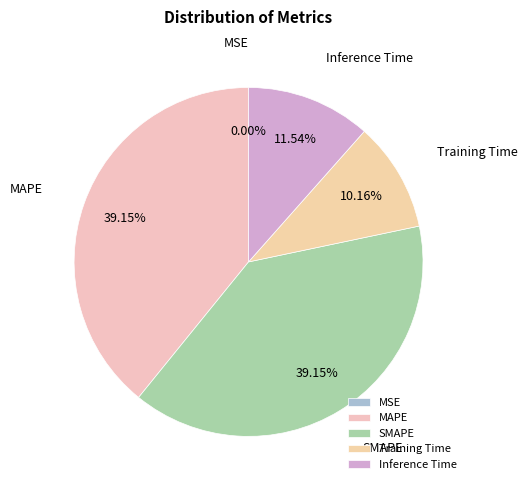

Do SMAPE and Inference Time together represent more than half of the pie?

Yes